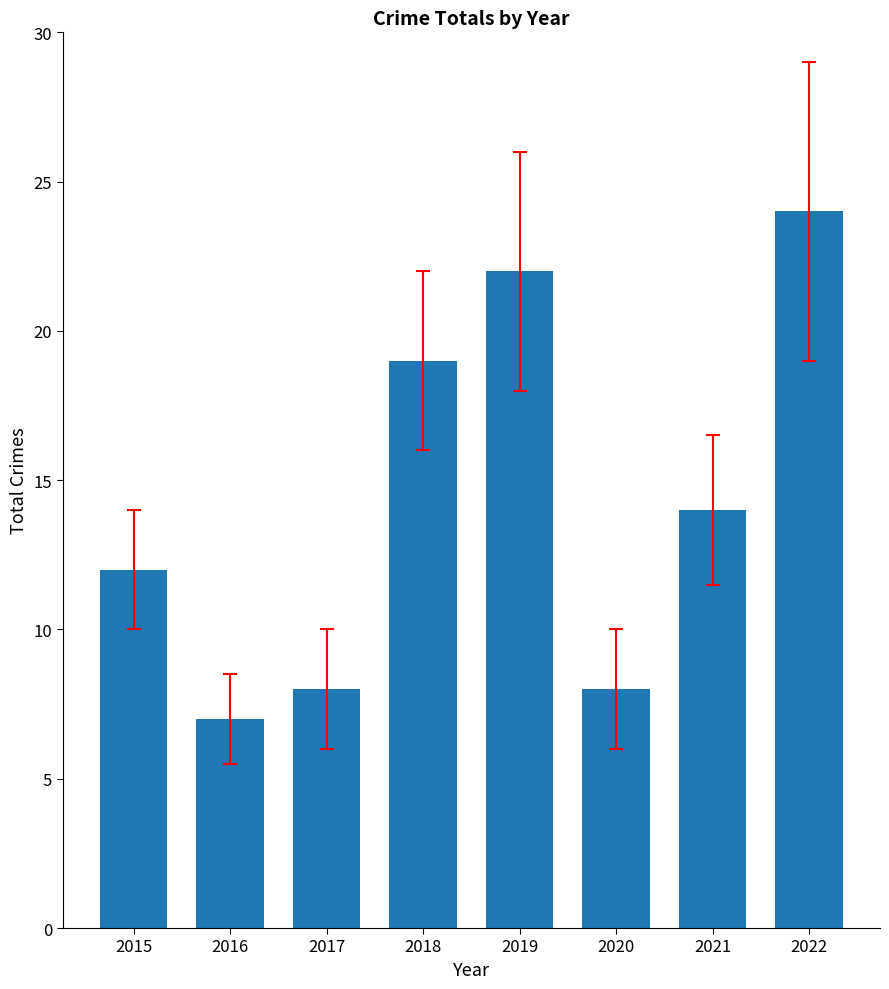

Is it true that the value at 2021 is 14?

True